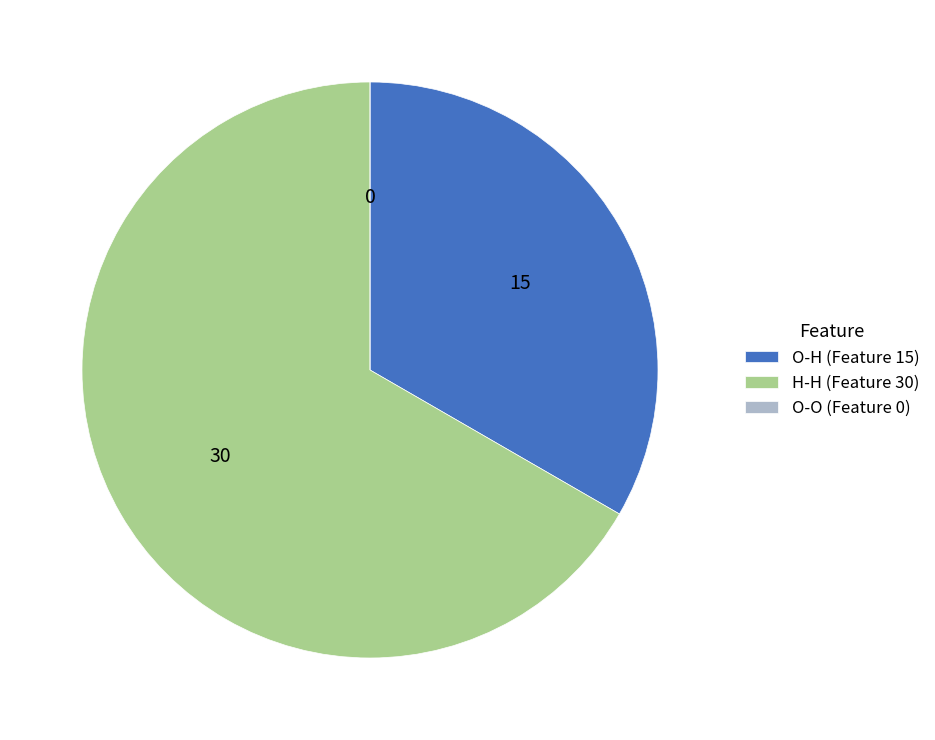

Does any single category account for the majority?

Yes